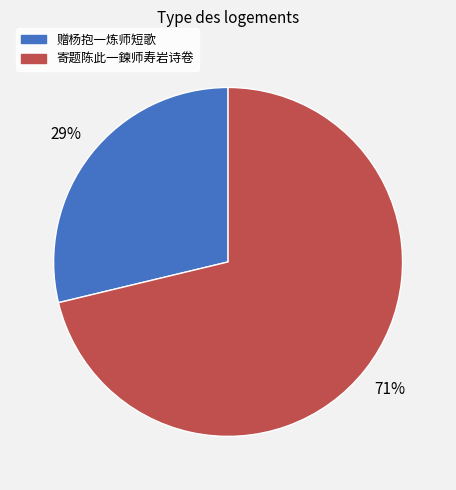

To the nearest percent, what percentage of the pie is 赠杨抱一炼师短歌?

29%